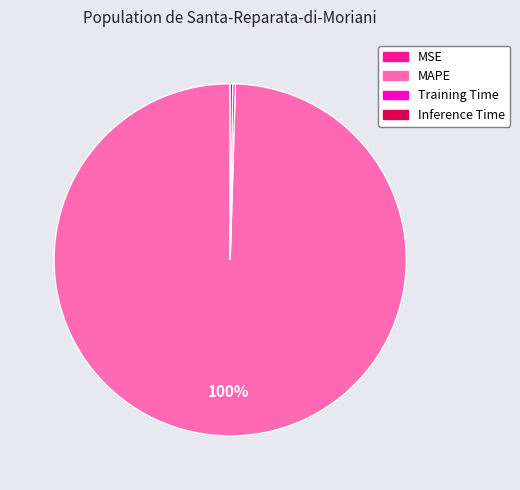

To the nearest percent, what is the difference between the largest and smallest slice percentages?

100%